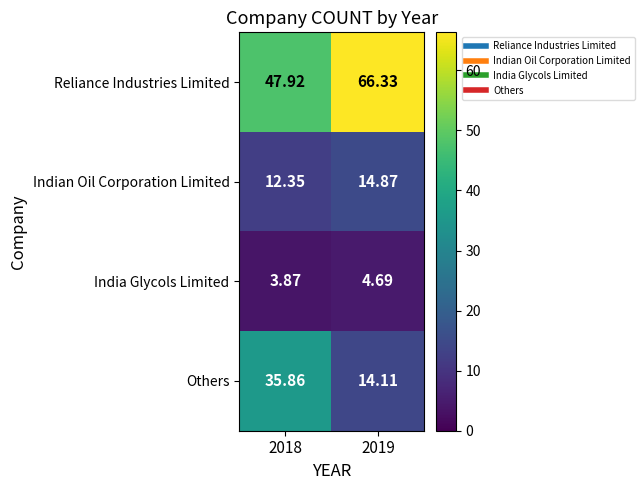

Which series has the largest total across all categories?

Reliance Industries Limited